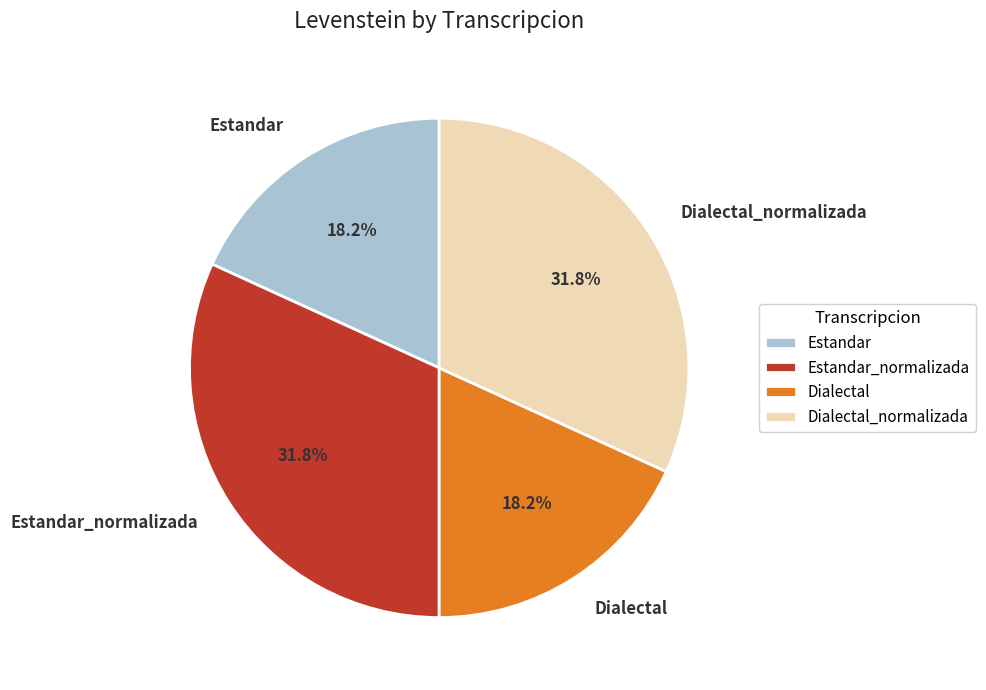

Approximately how many times larger is the value at Estandar compared to Estandar_normalizada?

0.6